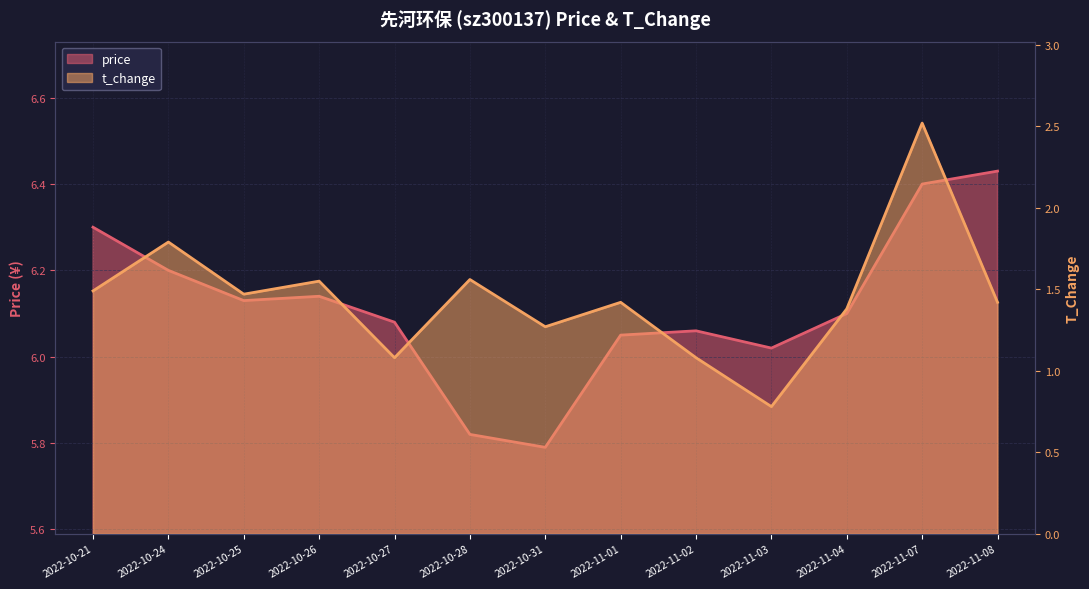

The value of t_change at 2022-11-02 is 0.5. True or false?

False